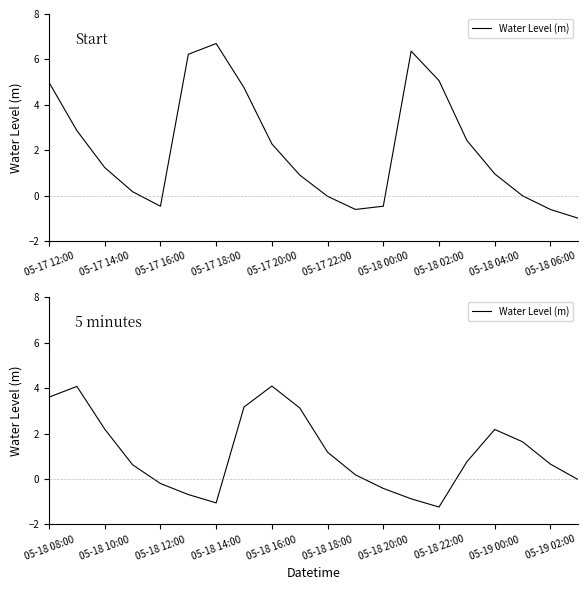

What is the value of the 14th point from the left?

-0.9